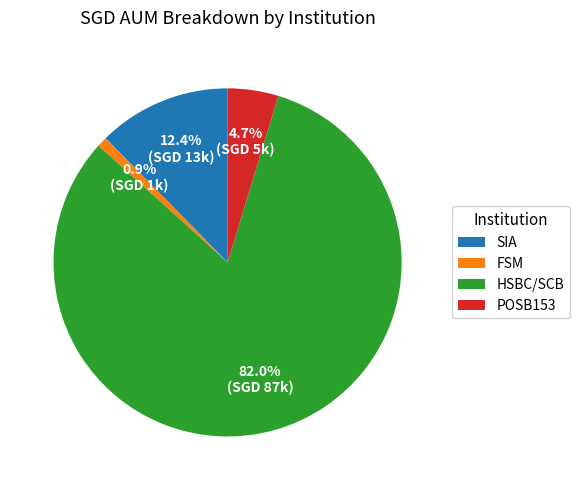

Combined, do POSB153 and HSBC/SCB account for over 50%?

Yes